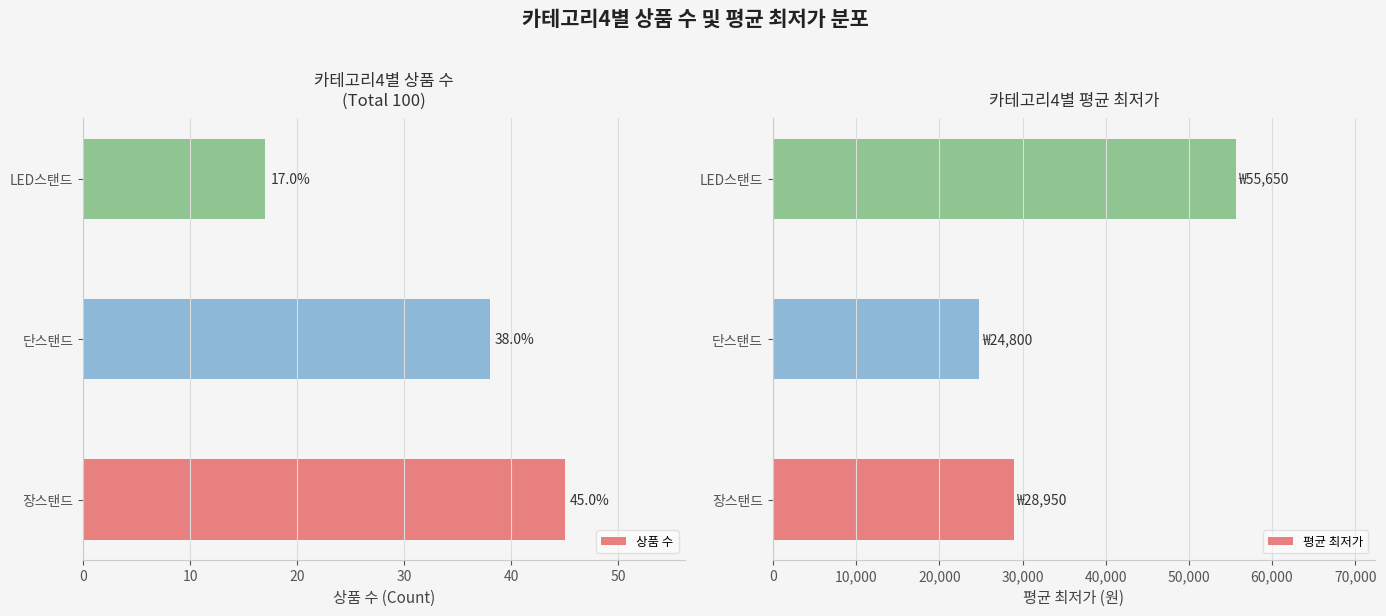

How many data points does each series have?

3